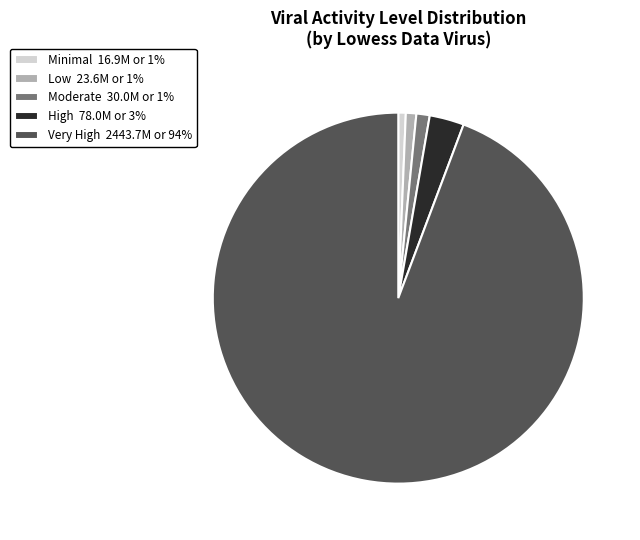

How many slices are in this pie chart?

5